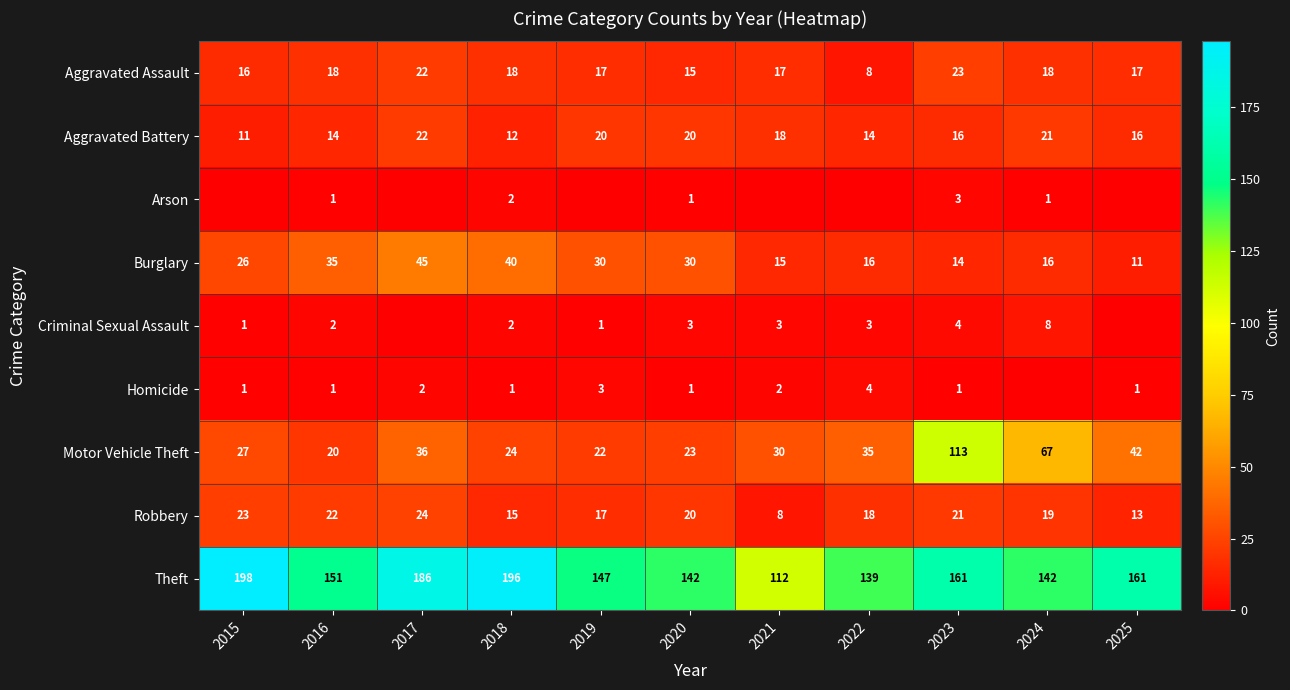

At which label is Burglary closest to 28?

2015